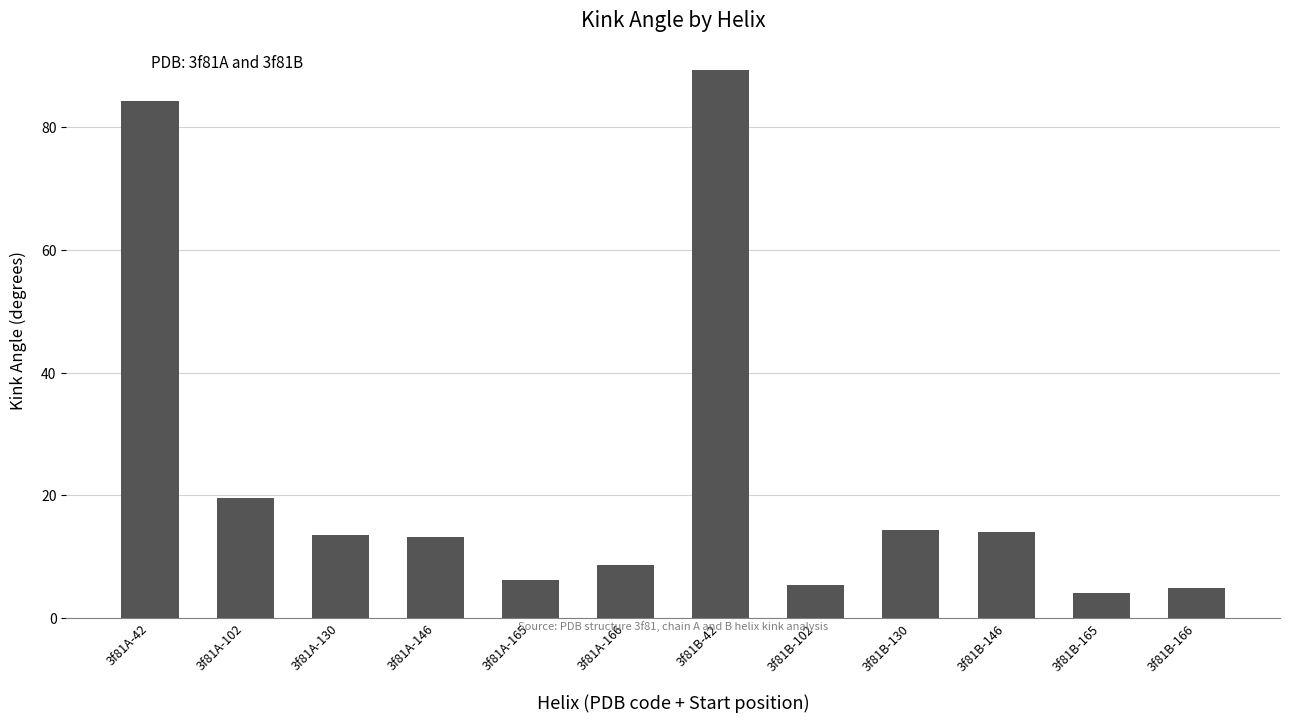

Read the value at 3f81B-42.

89.3